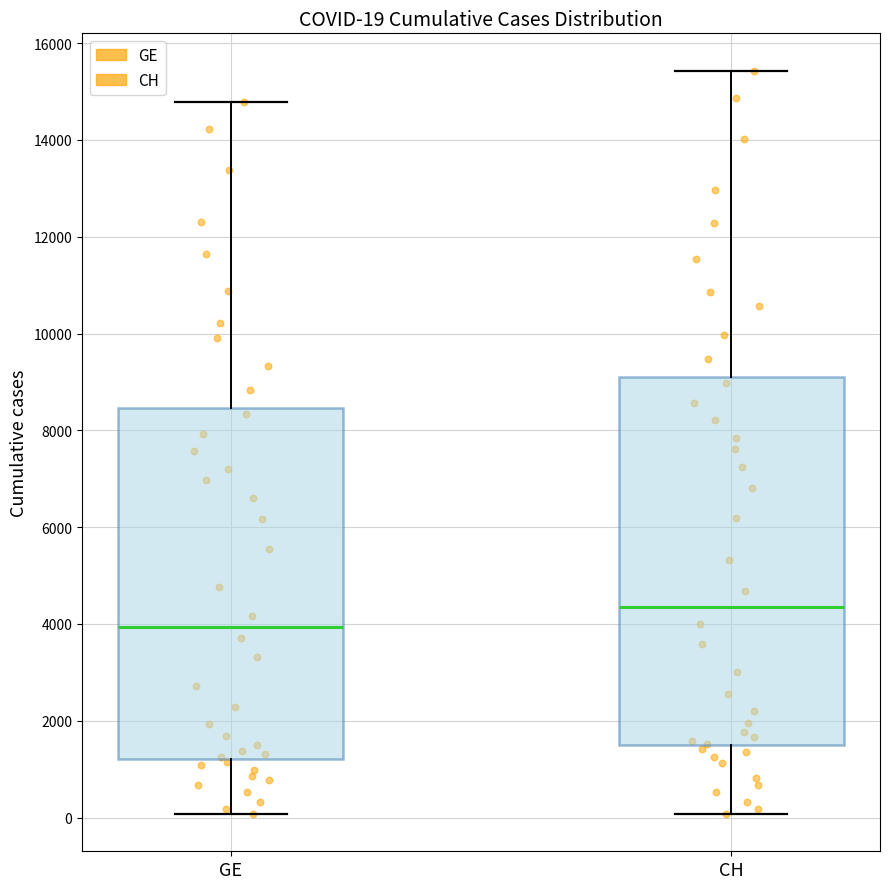

Which box is the tallest, from its lower edge to its upper edge?

CH